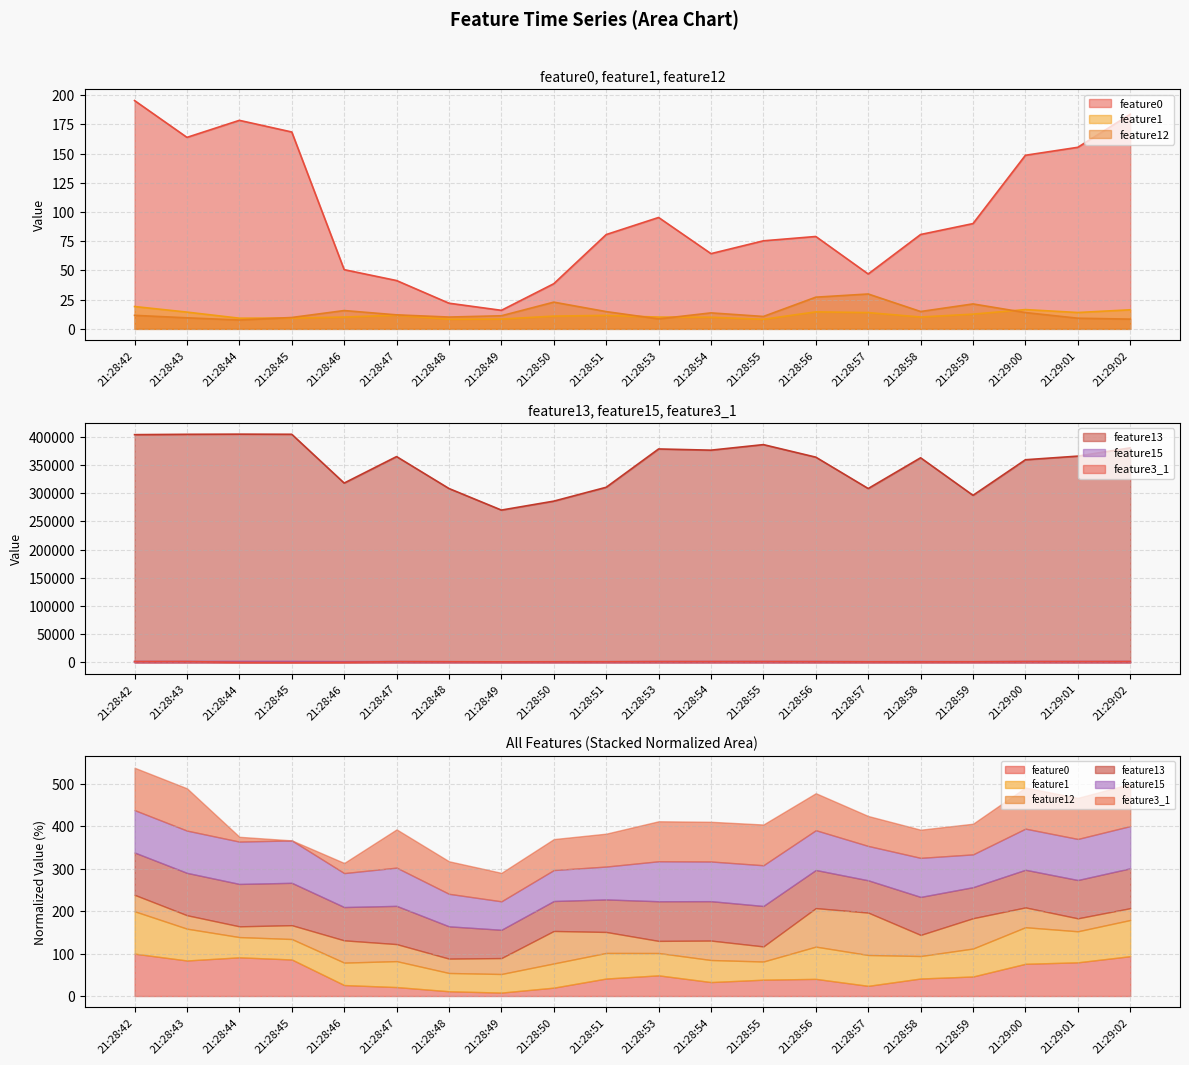

What value does the feature12 series have at 21:28:56?

27.1